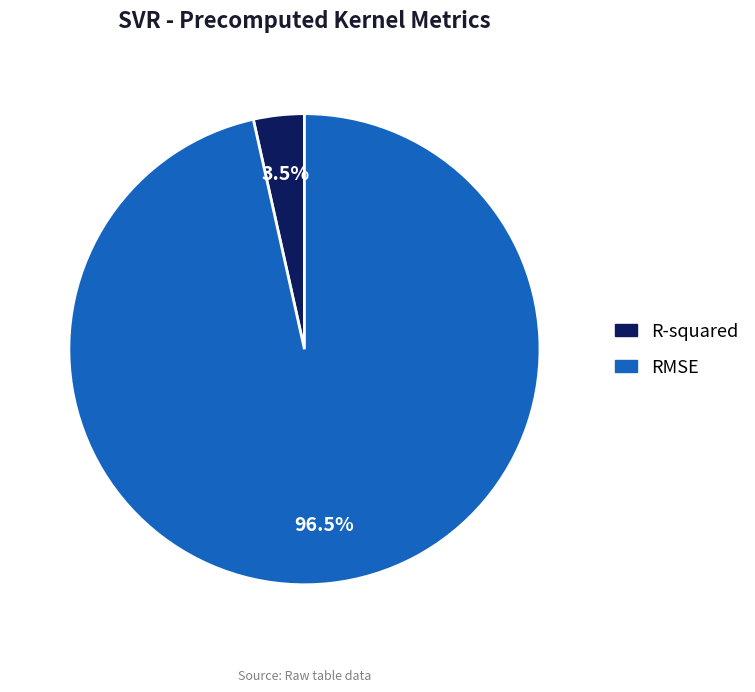

Count the number of slices in the pie.

2